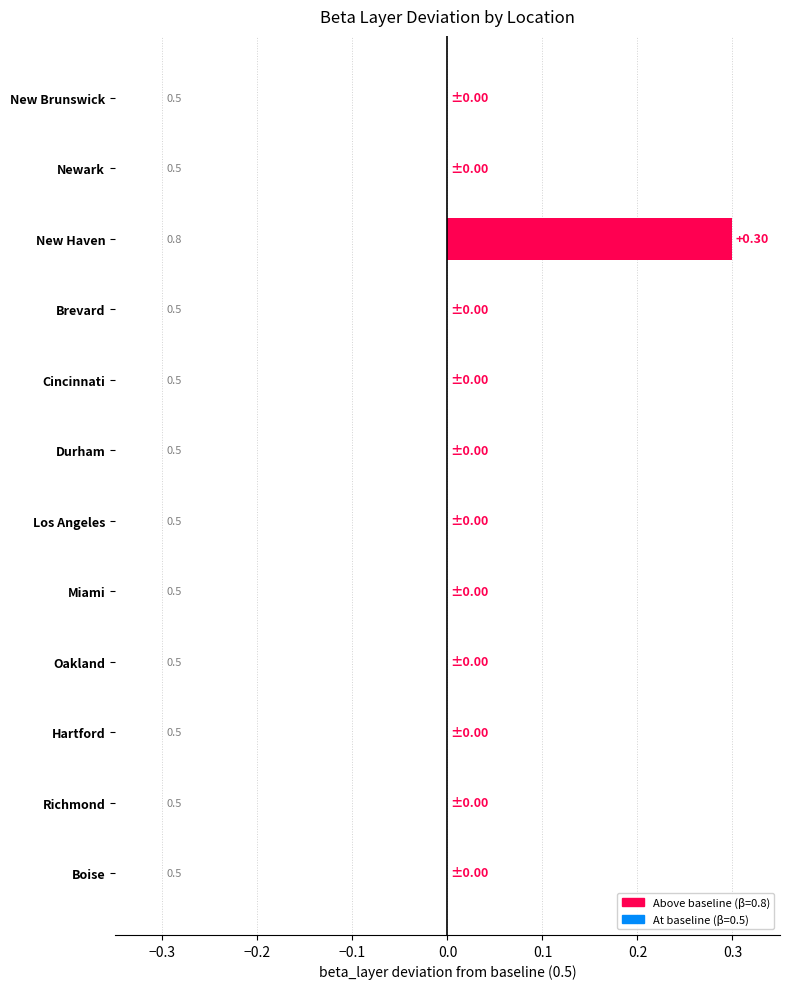

Is it true that the value at Cincinnati is 0.0?

True